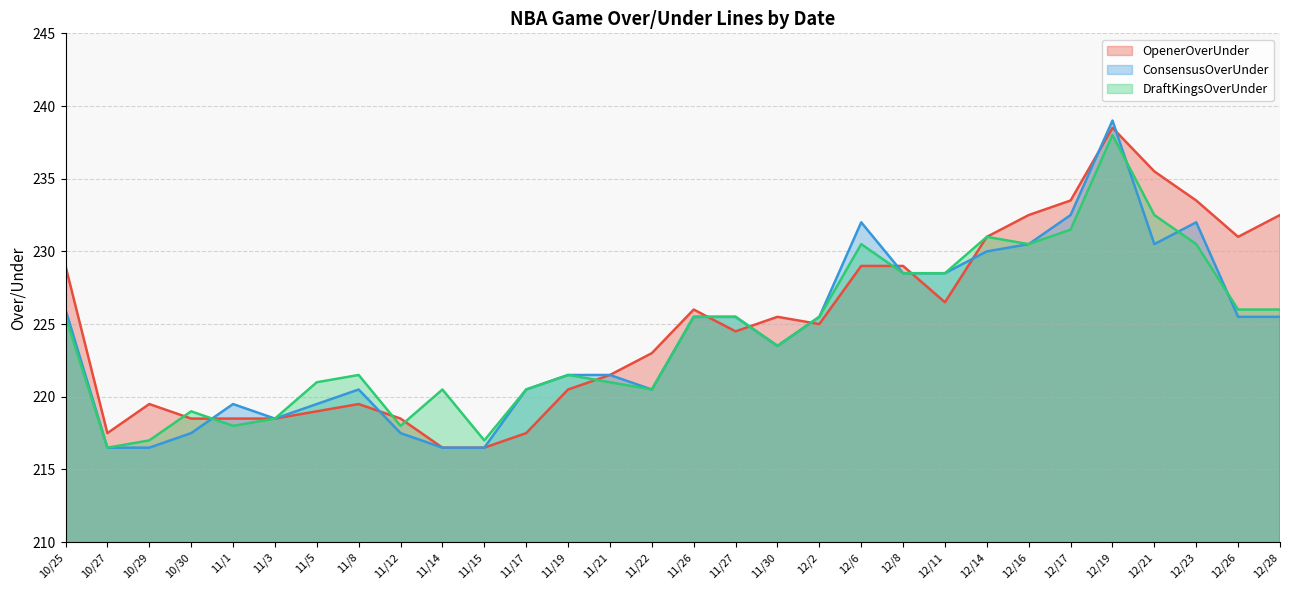

How many lines are shown in the chart?

3